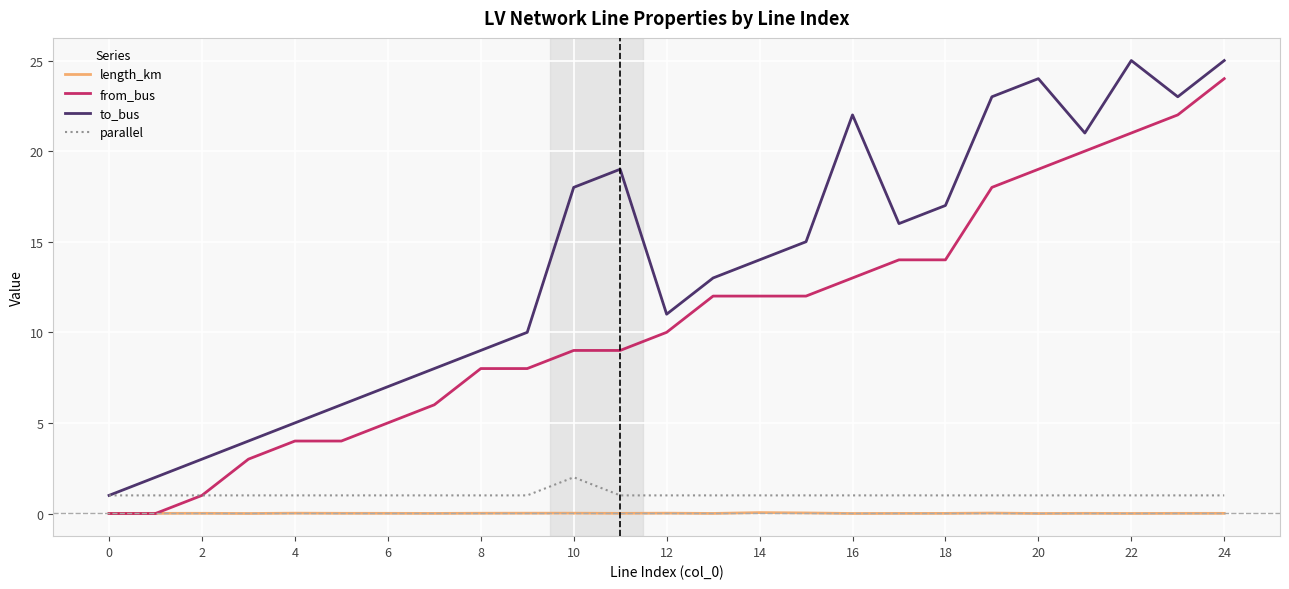

Rank the series by their maximum value, from lowest to highest.

length_km, parallel, from_bus, to_bus